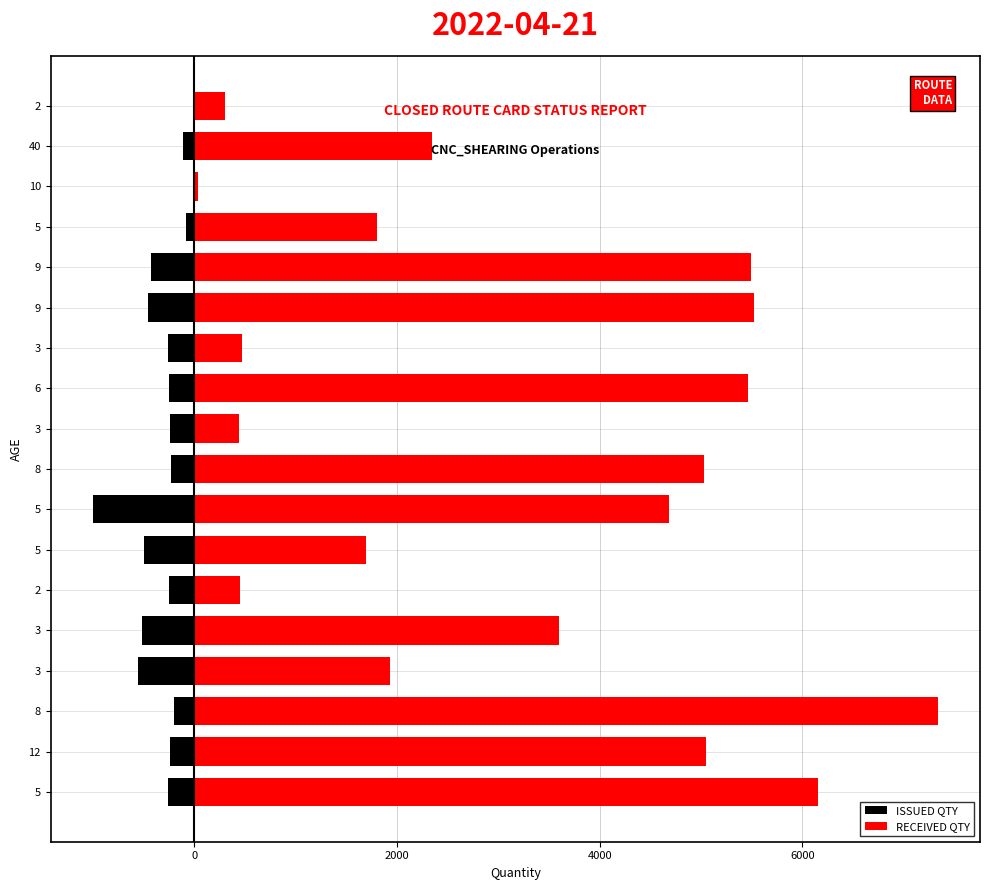

The value of ISSUED QTY at 8 is -287.4. True or false?

False